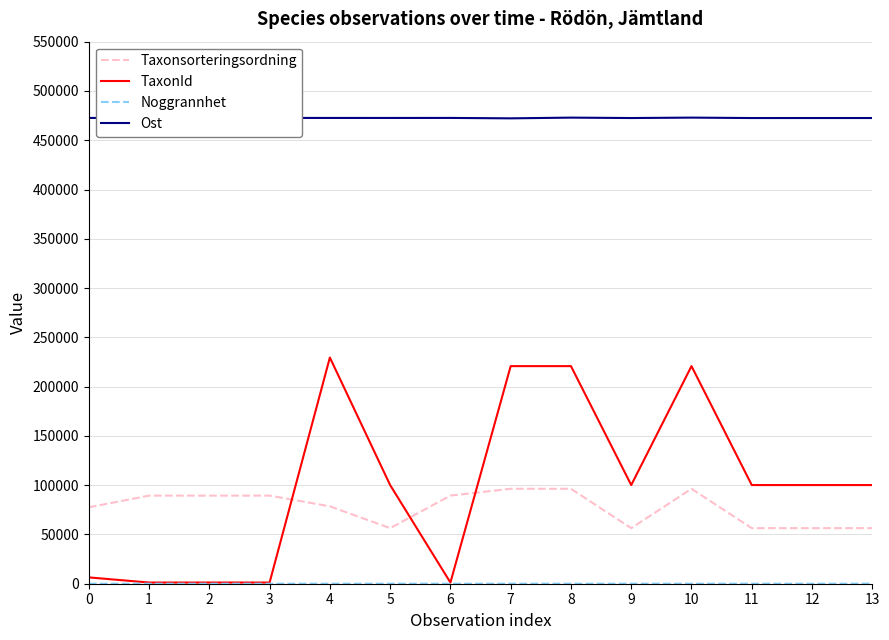

How many series are shown in this chart?

4